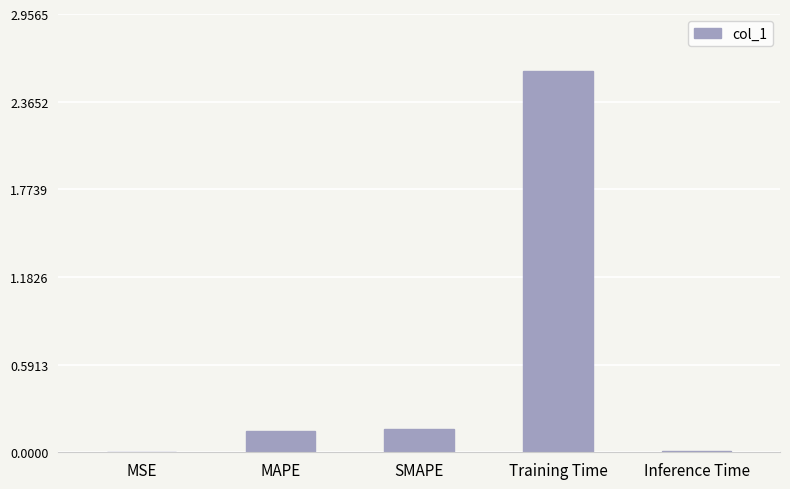

Which has a higher value, SMAPE or Inference Time?

SMAPE